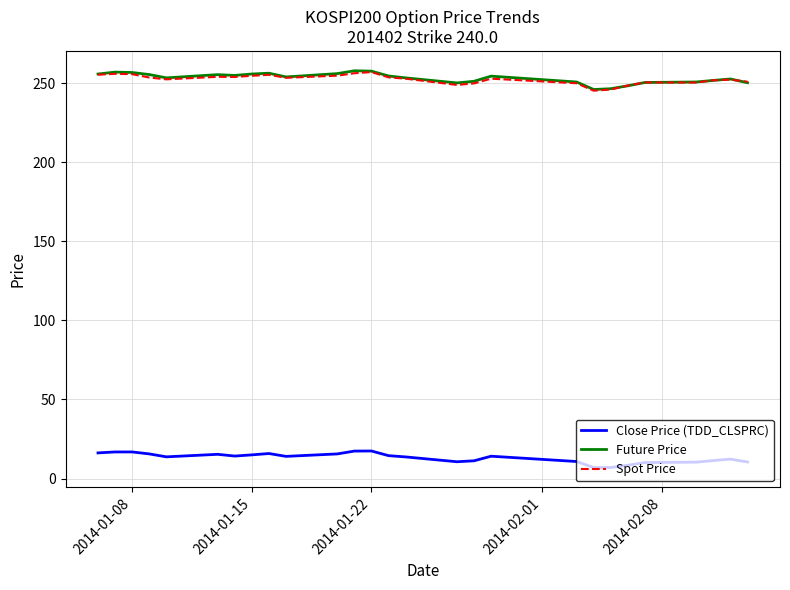

True or false: Close Price (TDD_CLSPRC) and Spot Price cross at least once.

False